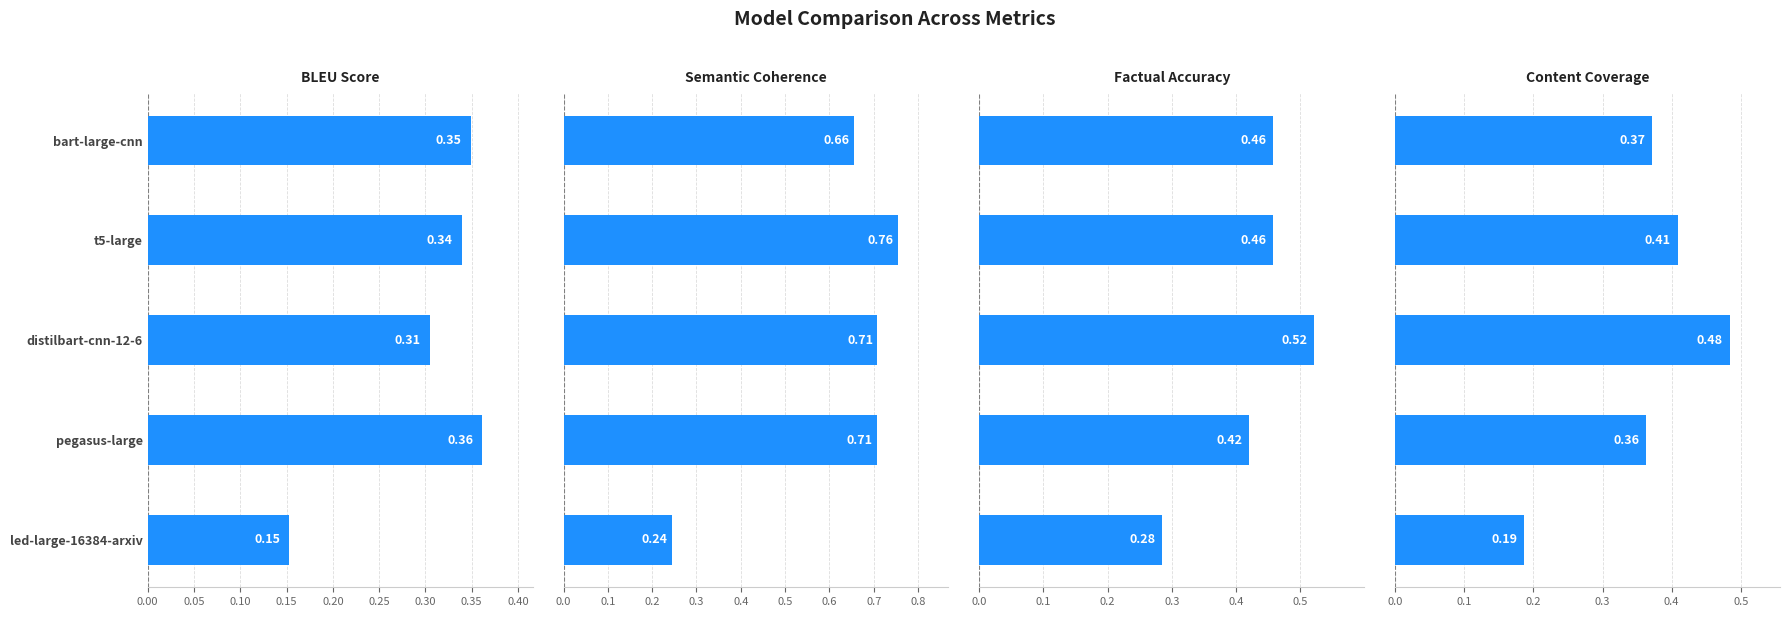

Which series has the widest spread of values?

Semantic Coherence